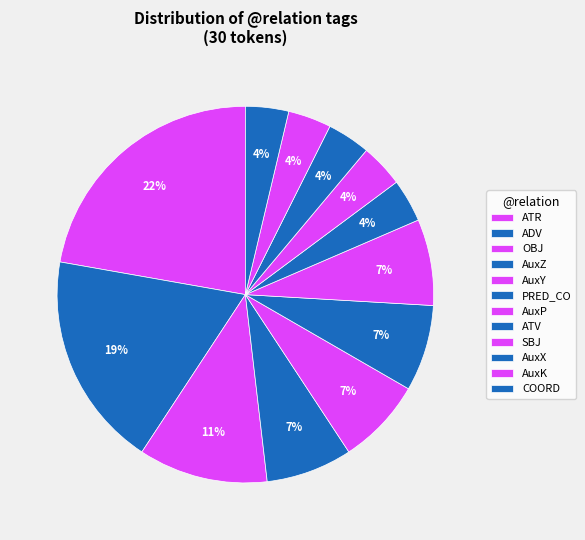

Count the number of slices in the pie.

12